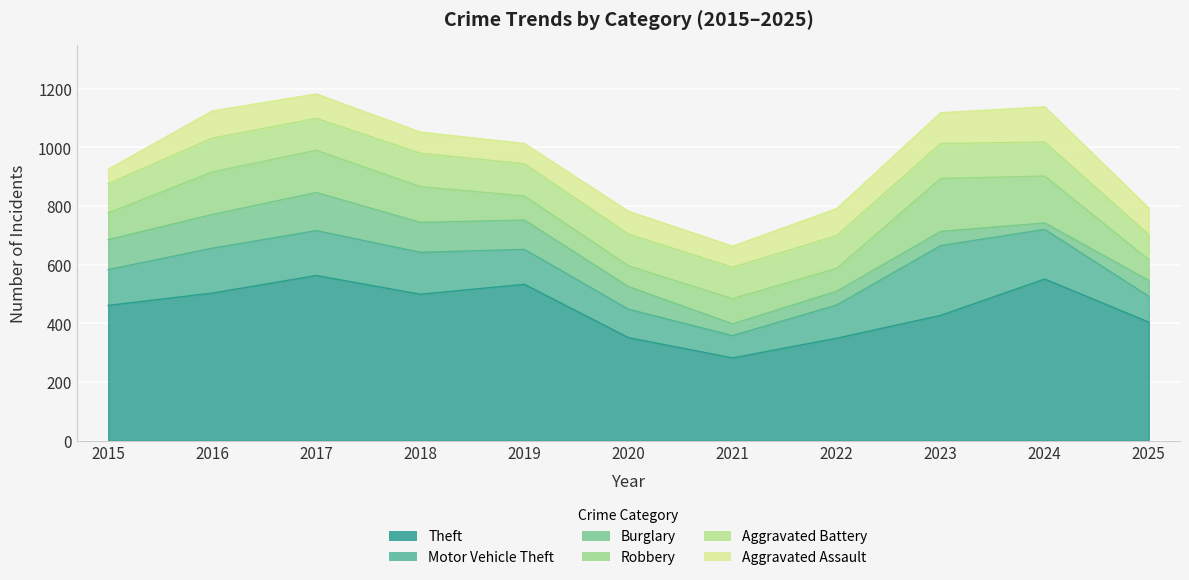

What is the maximum value for Motor Vehicle Theft?

238